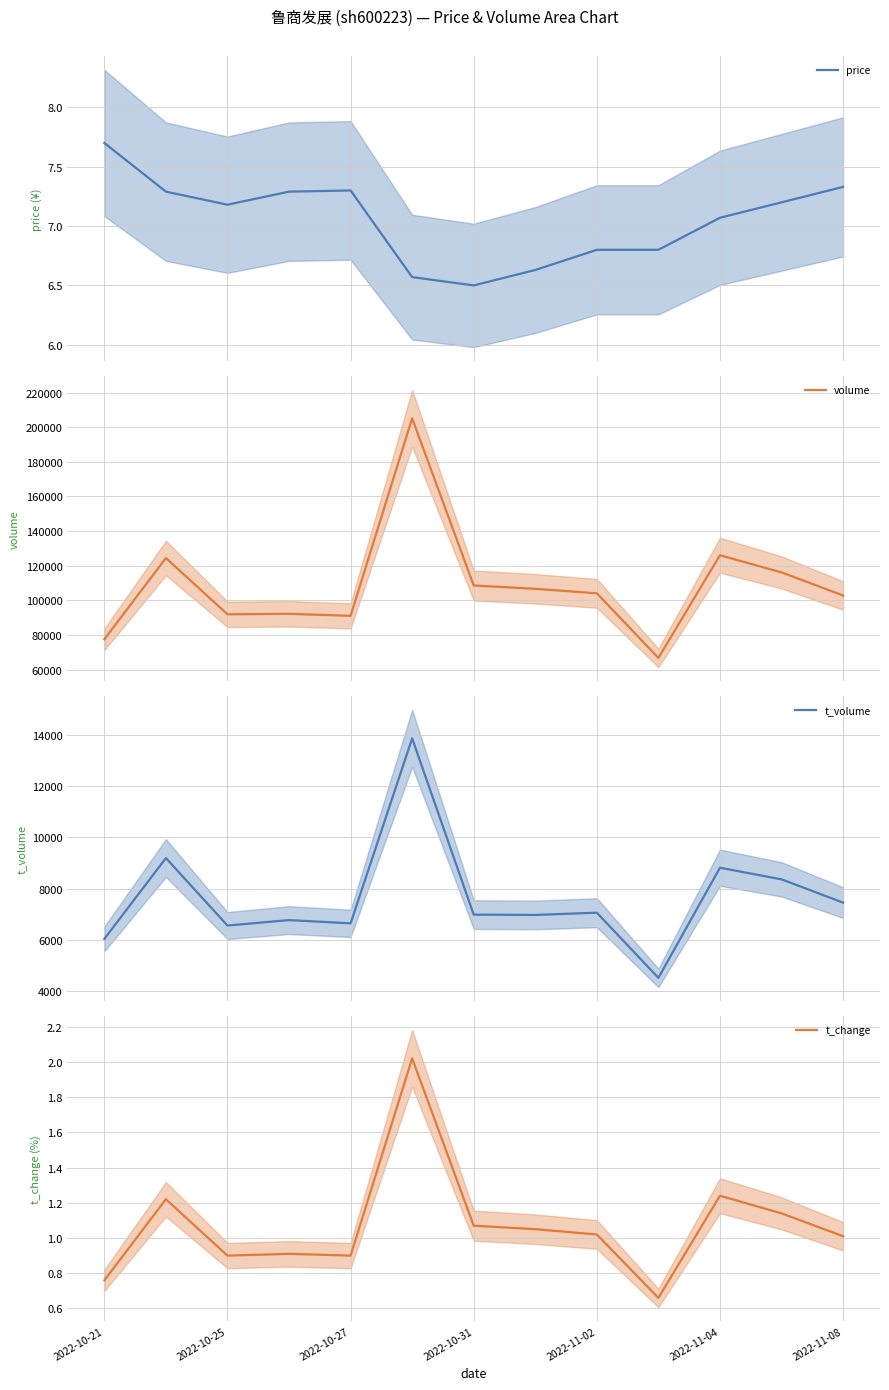

The t_change series shows 1.5 at 2022-11-02. True or false?

False